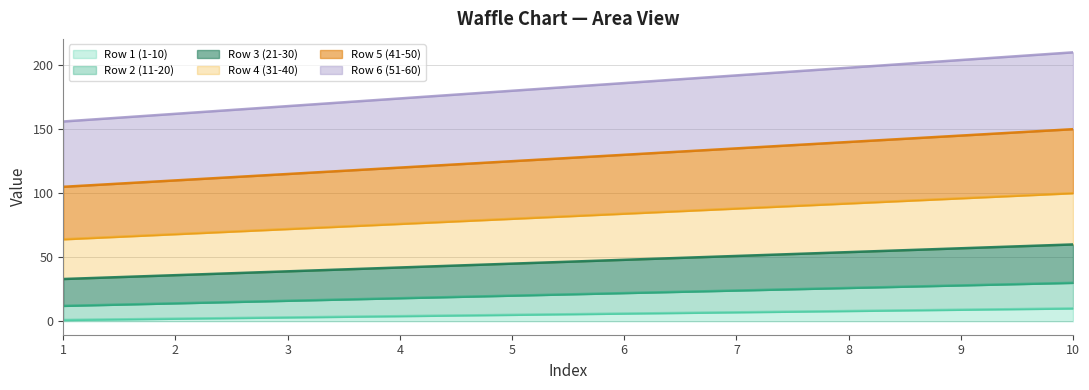

Which series has the largest range (max minus min)?

Row 6 (51-60)